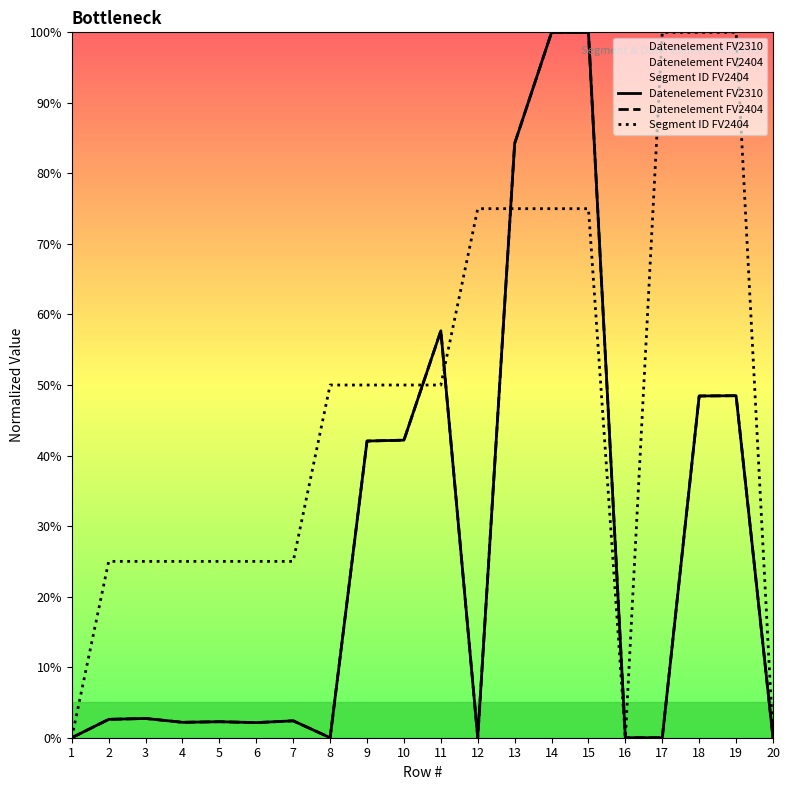

At how many categories does at least one series exceed 41?

11